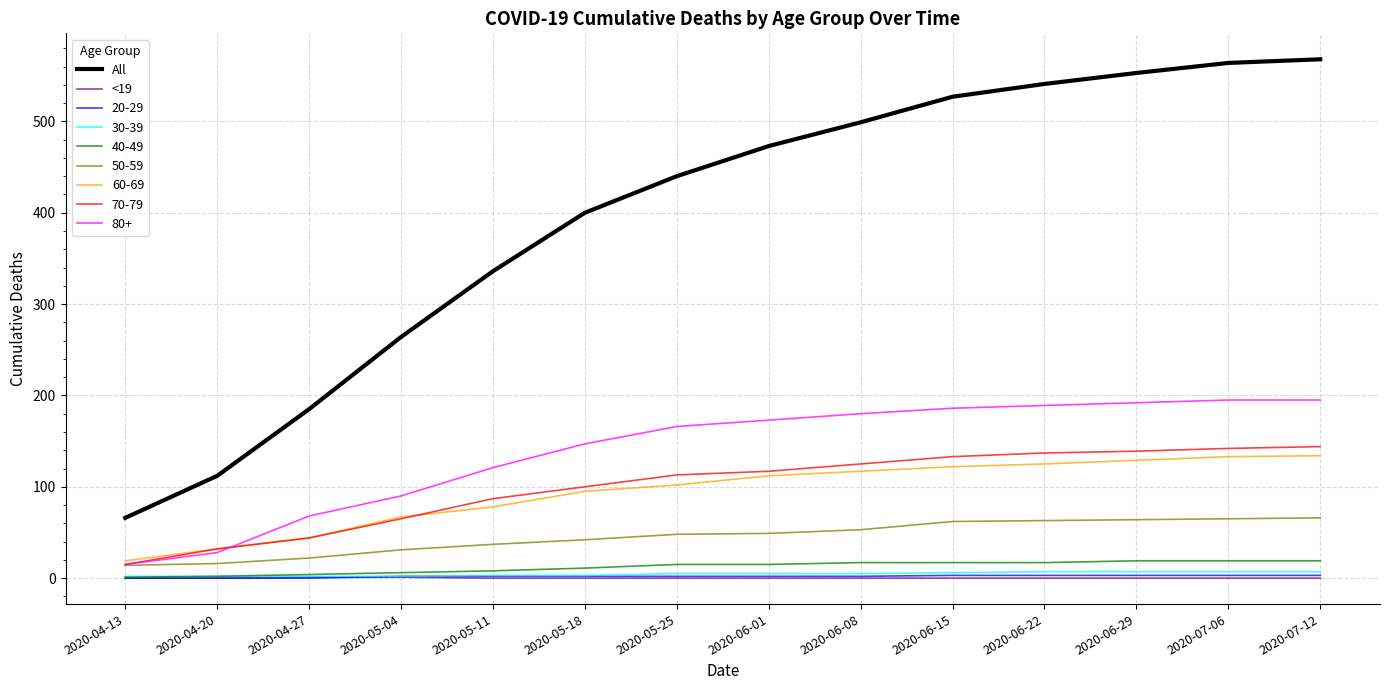

How many lines are shown in the chart?

9